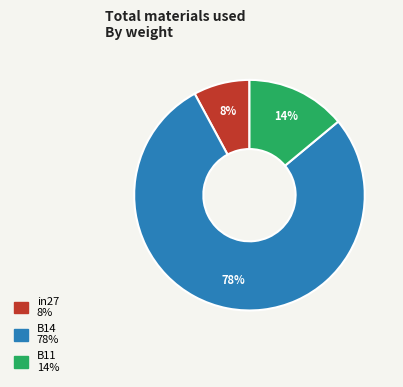

To the nearest percent, what is the average slice percentage?

33%